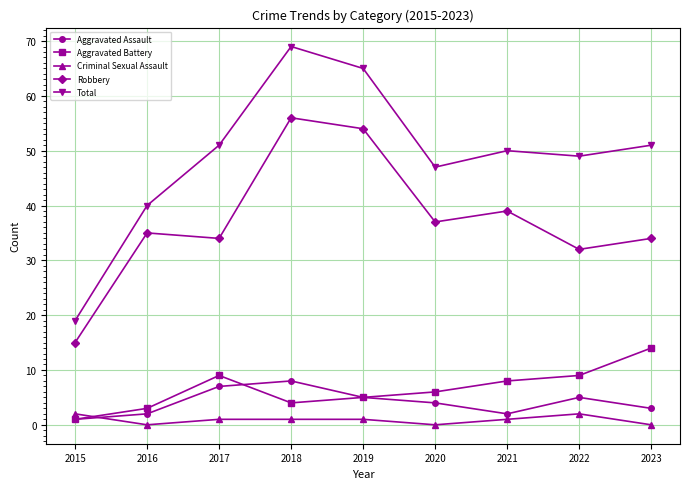

What is the spread (max minus min) of values at 2023?

51